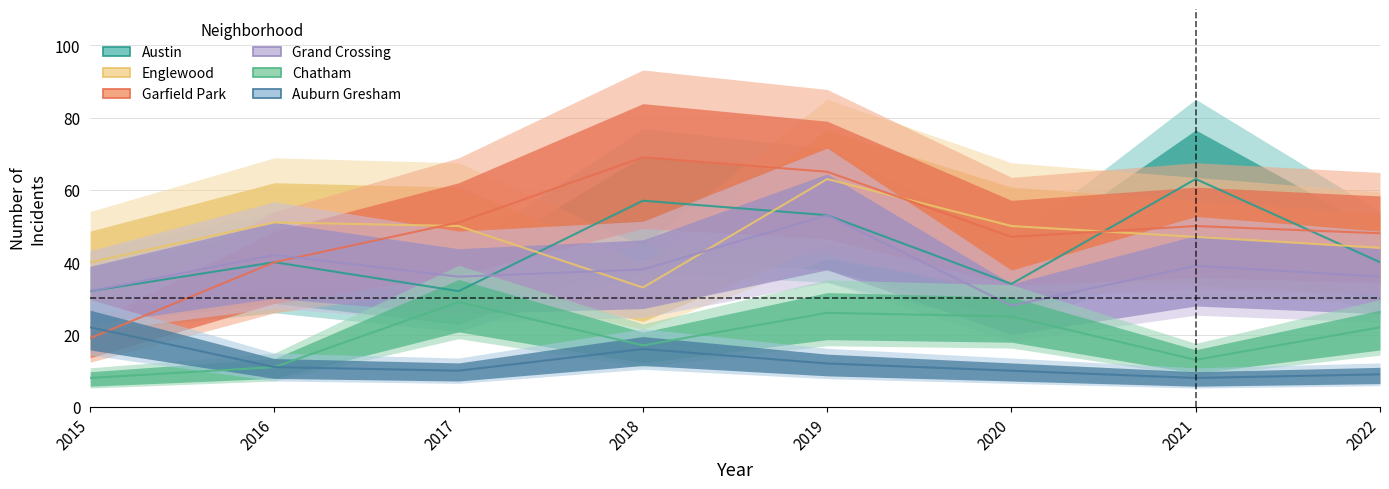

True or false: Austin has more than 2 interior local peaks.

True